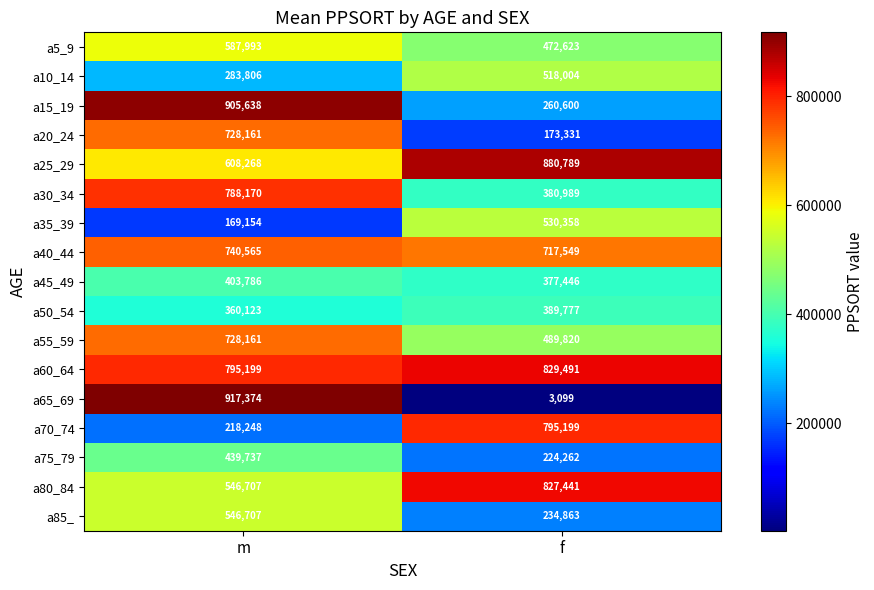

What is the sum of the a15_19 values at m and f?

1166238